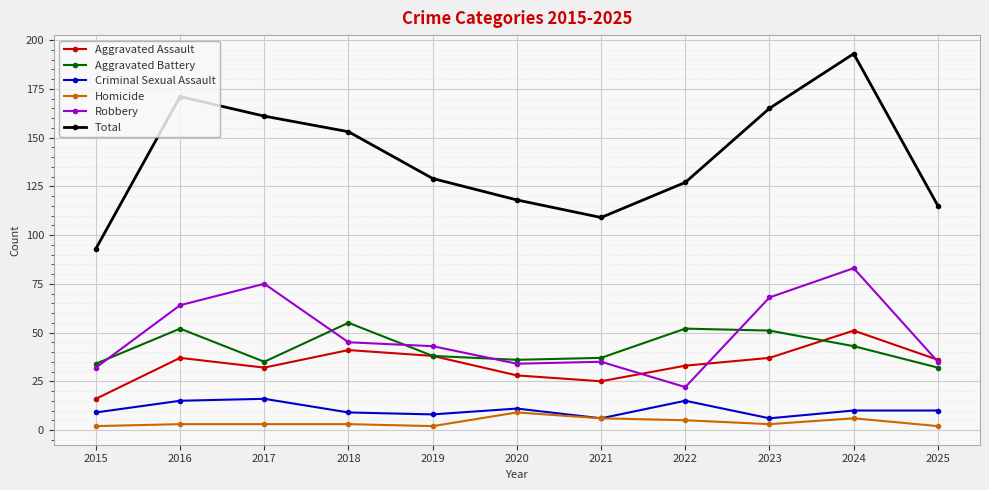

Reading right to left, what are all the values shown in this chart?

Aggravated Assault: 2025=36	2024=51	2023=37	2022=33	2021=25	2020=28	2019=38	2018=41	2017=32	2016=37	2015=16
Aggravated Battery: 2025=32	2024=43	2023=51	2022=52	2021=37	2020=36	2019=38	2018=55	2017=35	2016=52	2015=34
Criminal Sexual Assault: 2025=10	2024=10	2023=6	2022=15	2021=6	2020=11	2019=8	2018=9	2017=16	2016=15	2015=9
Homicide: 2025=2	2024=6	2023=3	2022=5	2021=6	2020=9	2019=2	2018=3	2017=3	2016=3	2015=2
Robbery: 2025=35	2024=83	2023=68	2022=22	2021=35	2020=34	2019=43	2018=45	2017=75	2016=64	2015=32
Total: 2025=115	2024=193	2023=165	2022=127	2021=109	2020=118	2019=129	2018=153	2017=161	2016=171	2015=93